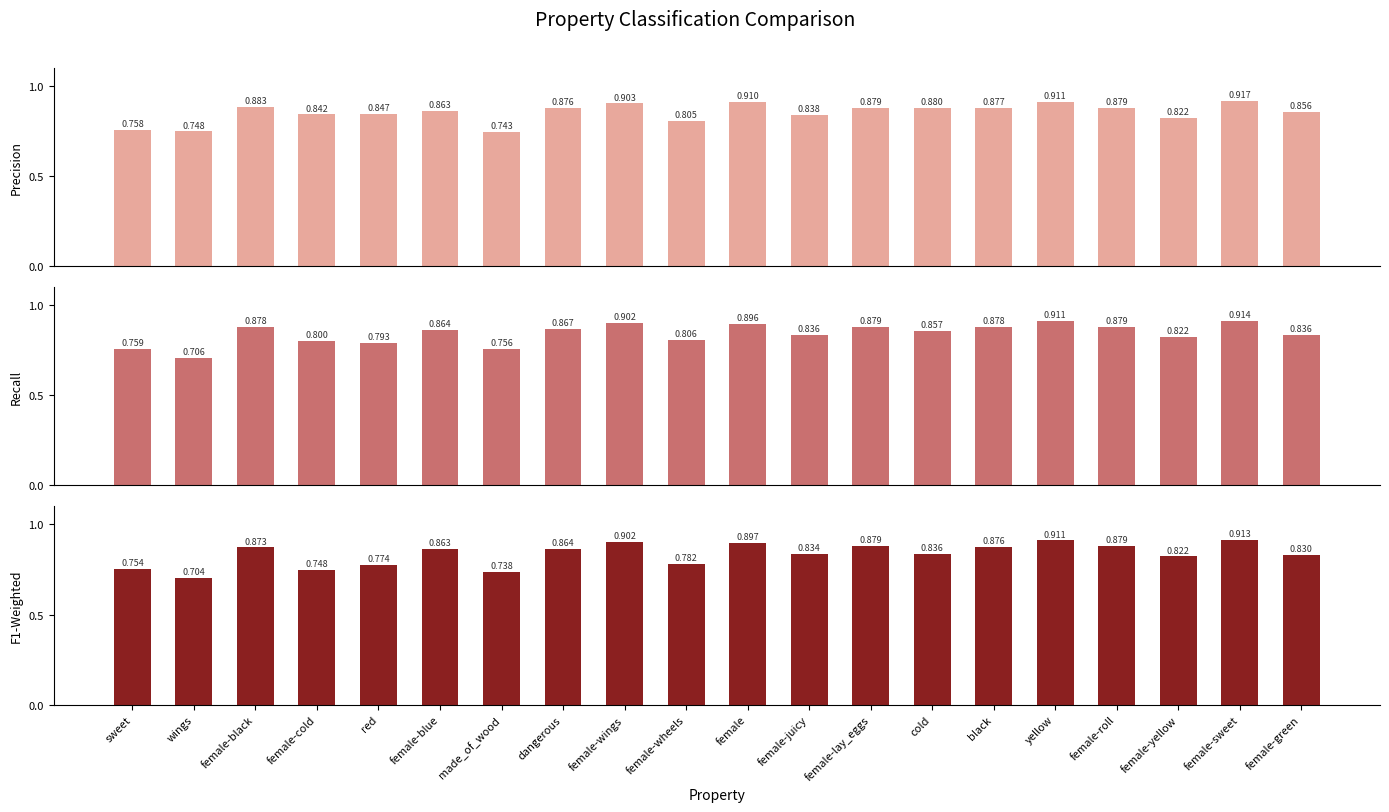

Read the F1-Weighted value at red.

0.8